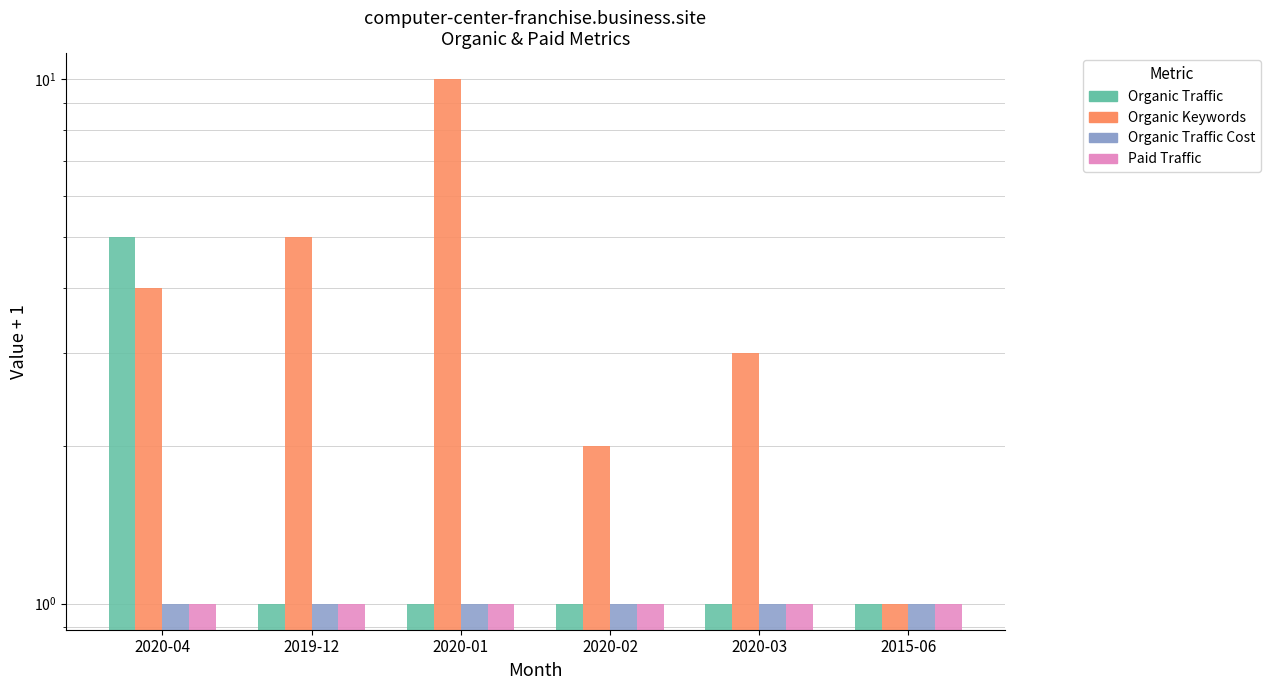

What is the label of the 5th bar from the left?

2020-03